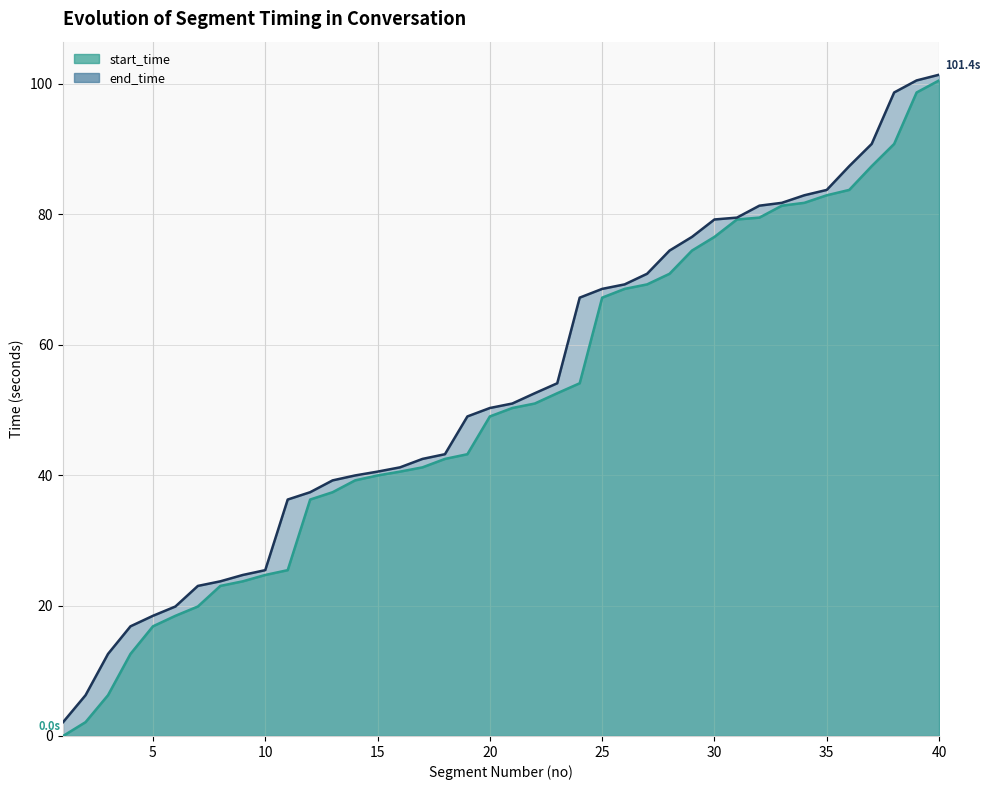

What are all the series names shown in the legend?

start_time line, end_time line